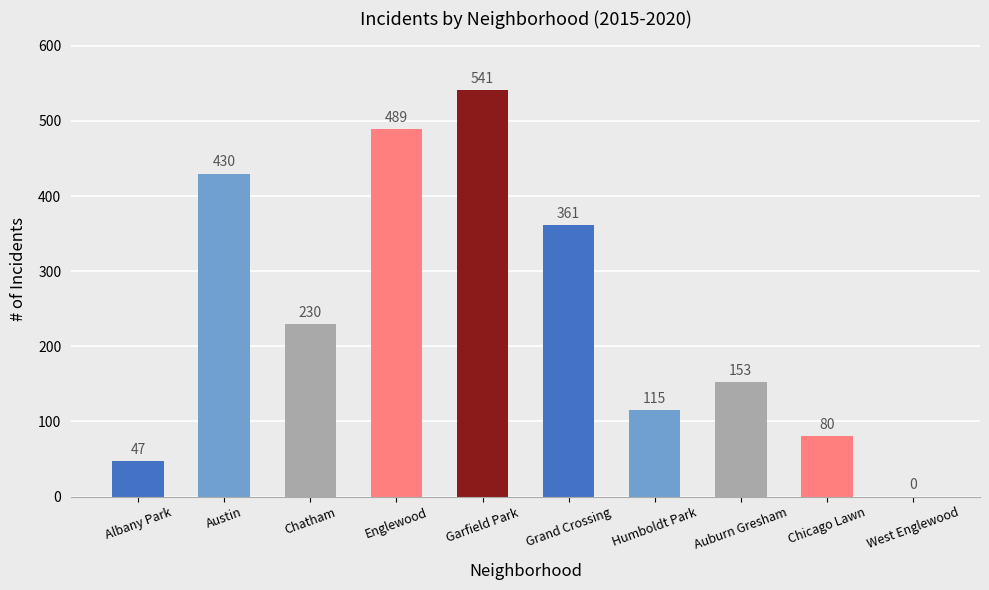

What is the sum of the values at Garfield Park and Humboldt Park?

656